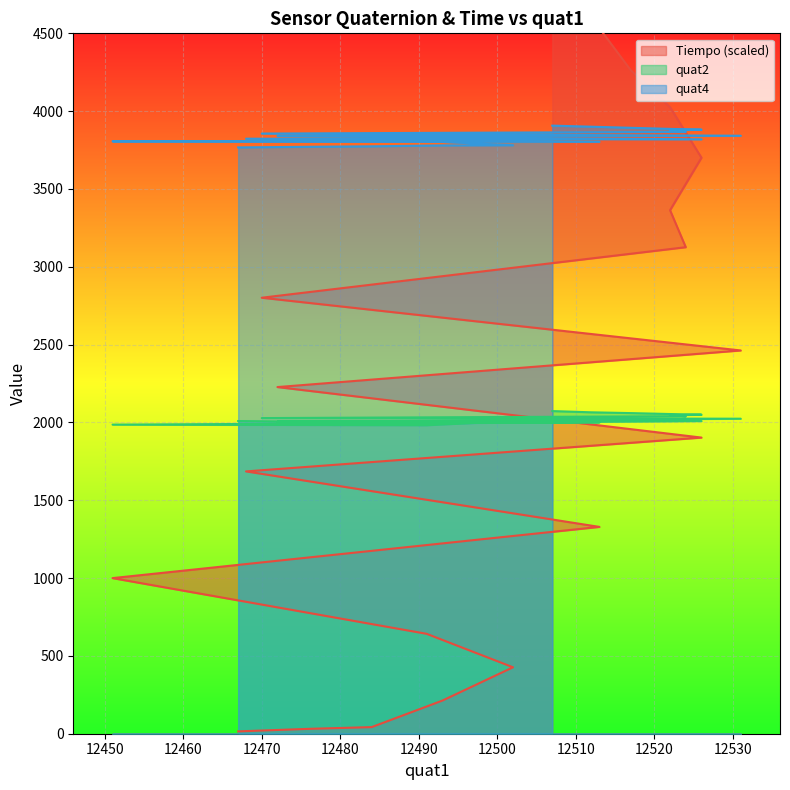

True or false: quat4 has more than 1 points higher than both neighbors.

True